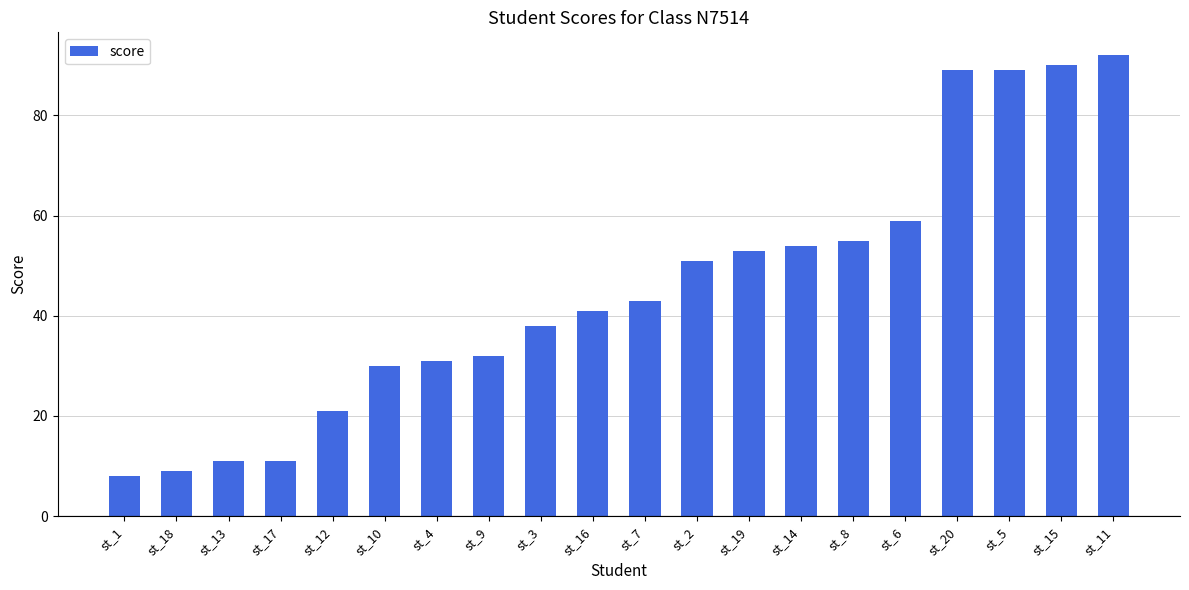

What position from the right is st_11?

1